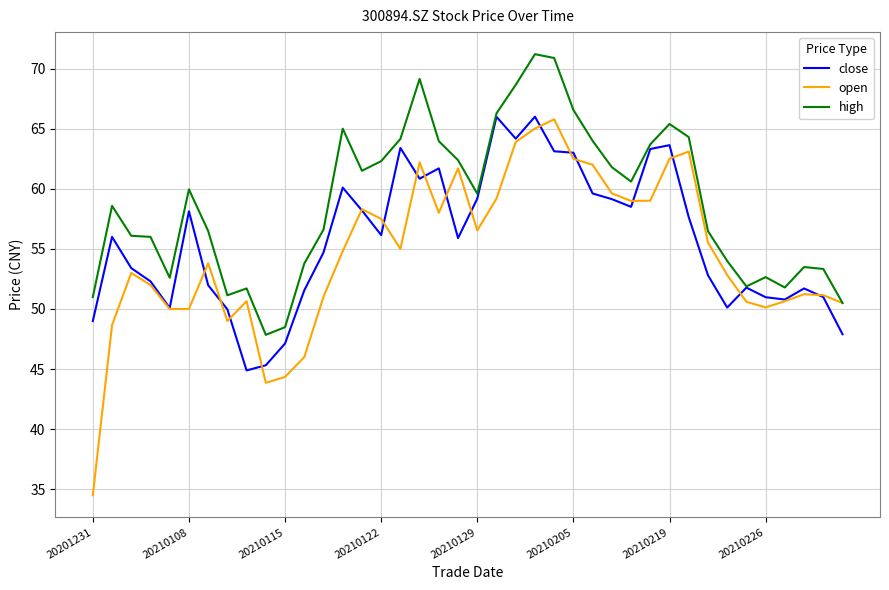

What is the minimum value shown in the chart?

34.5